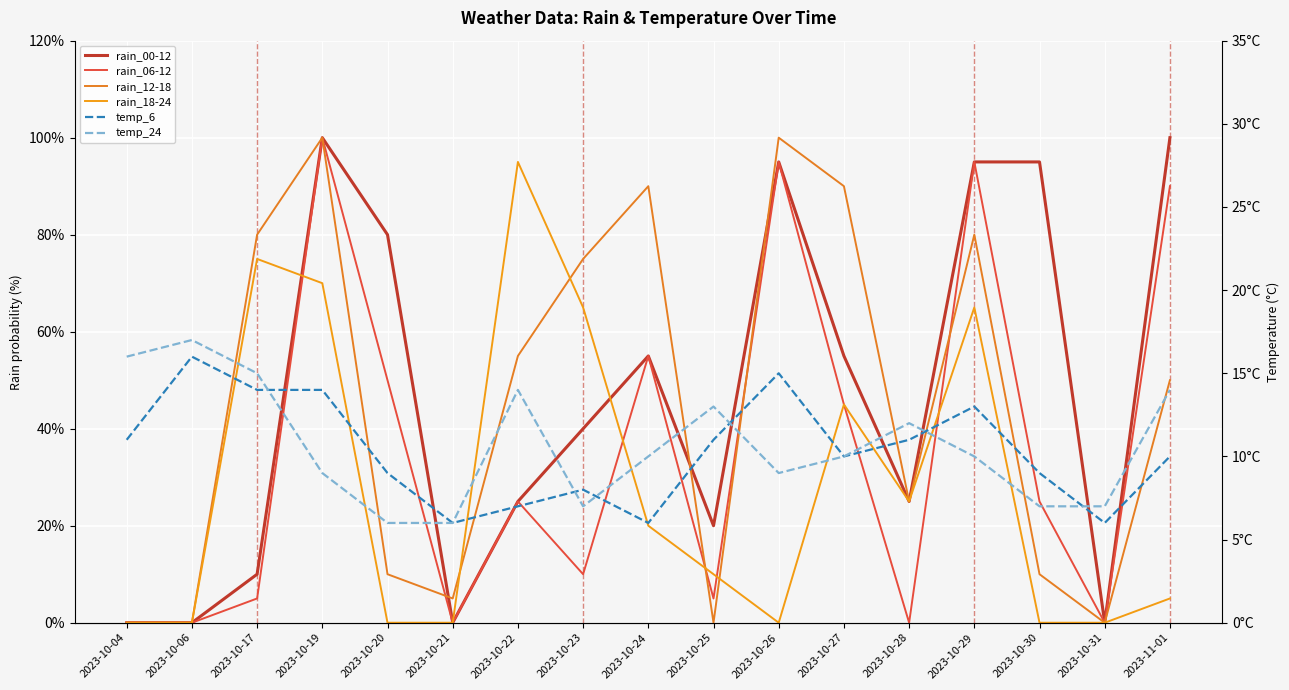

List the series in order of their peak value, highest first.

rain_00-12, rain_06-12, rain_12-18, rain_18-24, temp_24, temp_6